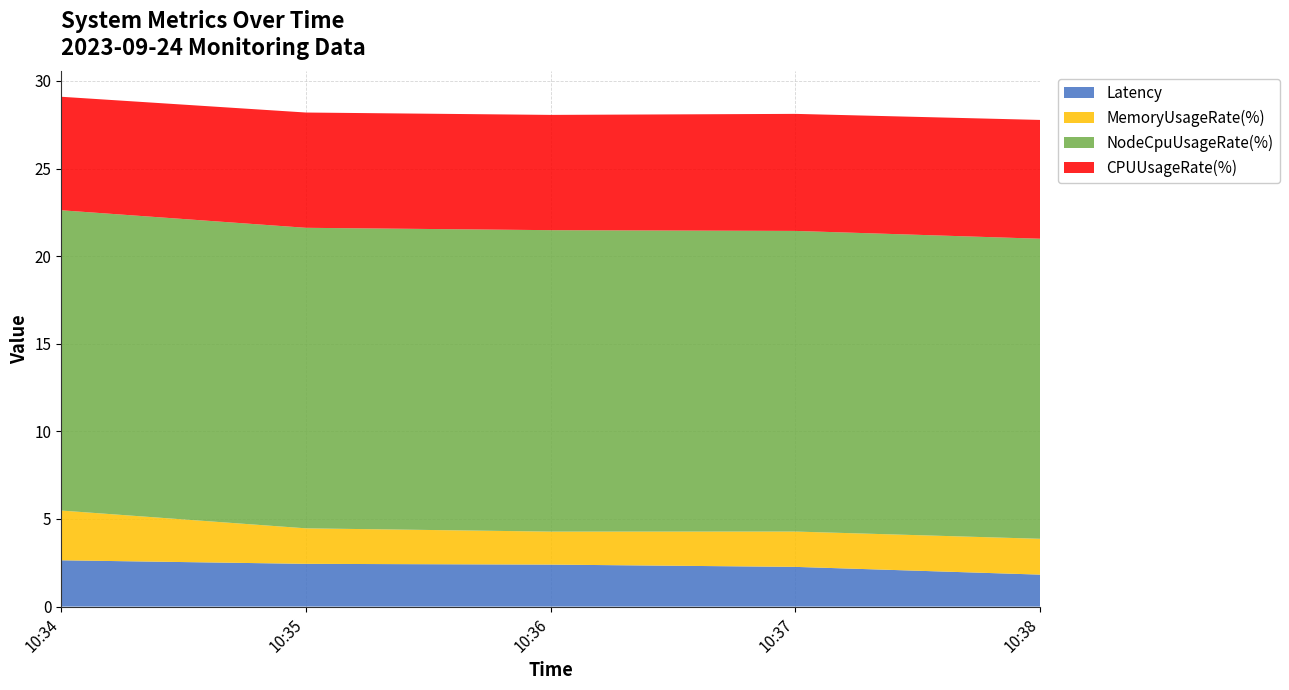

Reading left to right, what are all the values shown in this chart?

Latency: 2.6	2.4	2.4	2.3	1.8
MemoryUsageRate(%): 2.8	2.0	1.9	2.0	2.0
NodeCpuUsageRate(%): 17.1	17.2	17.2	17.2	17.1
CPUUsageRate(%): 6.5	6.6	6.6	6.7	6.8